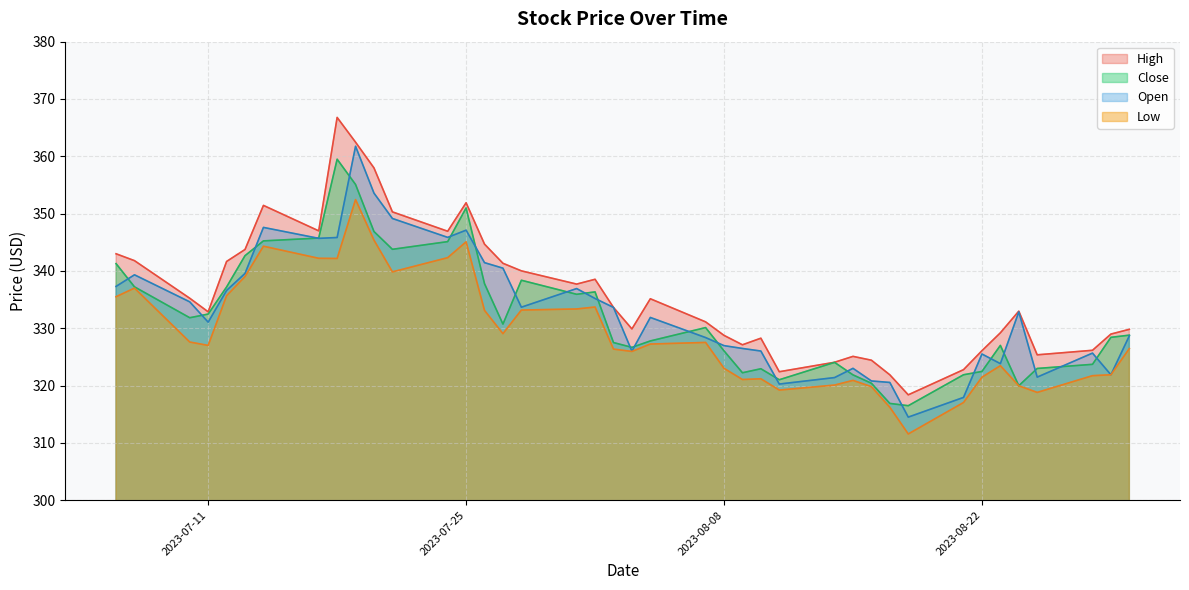

What is the spread (max minus min) of values at 2023-08-22?

4.6